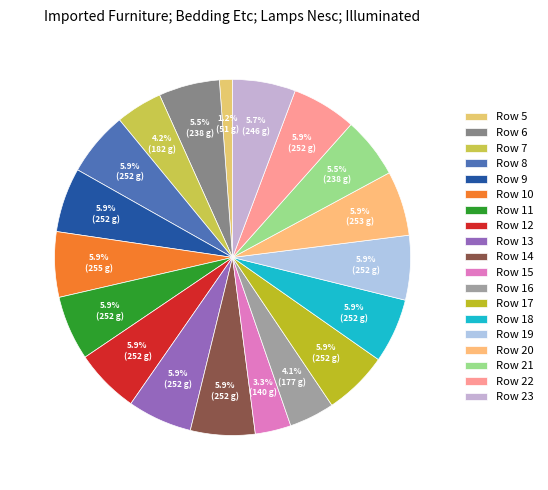

To the nearest percent, what is the combined percentage of Row 18 and Row 17?

12%